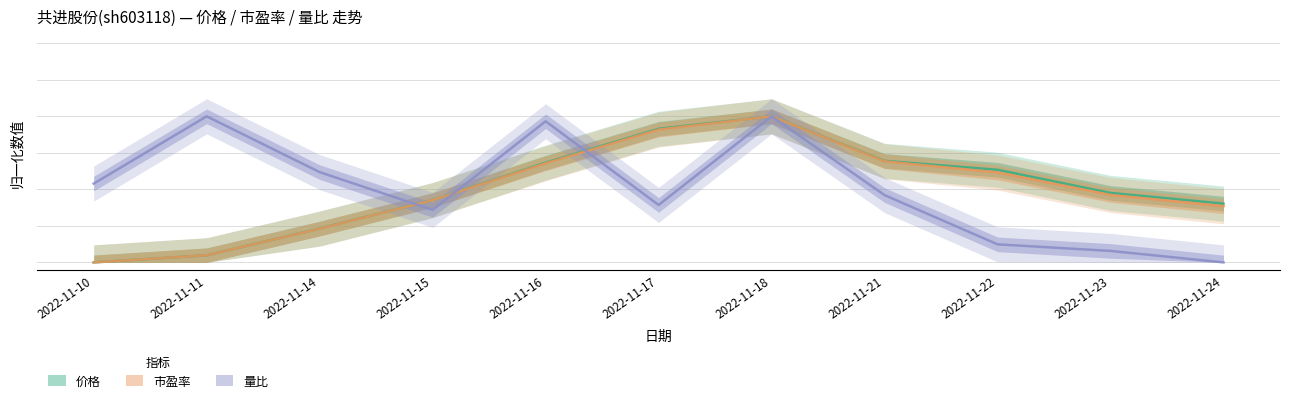

List the series in order of their overall mean, highest first.

量比, 价格, 市盈率